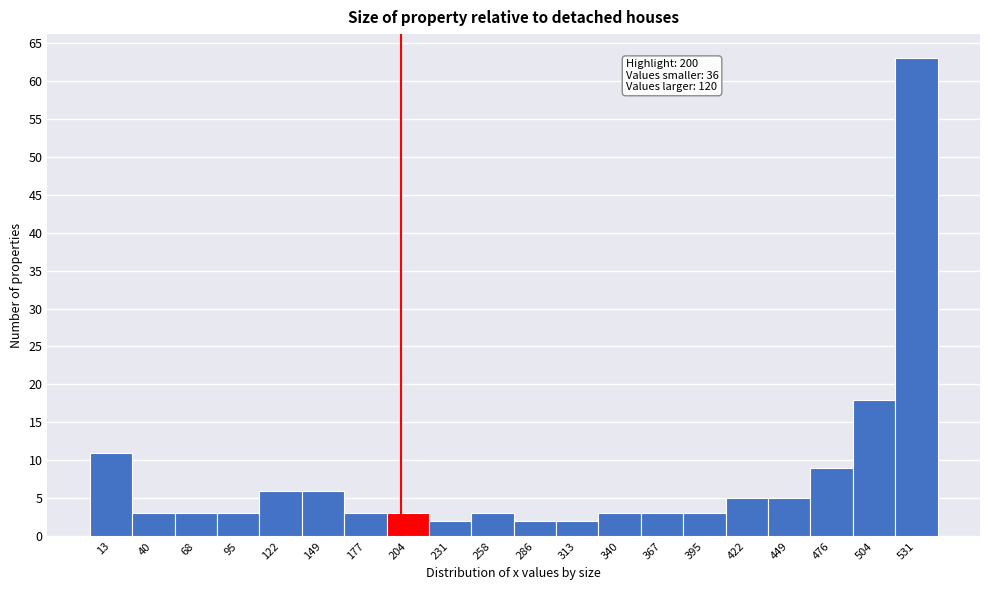

Over which range of the x-axis is the bar tallest?

520 to 545